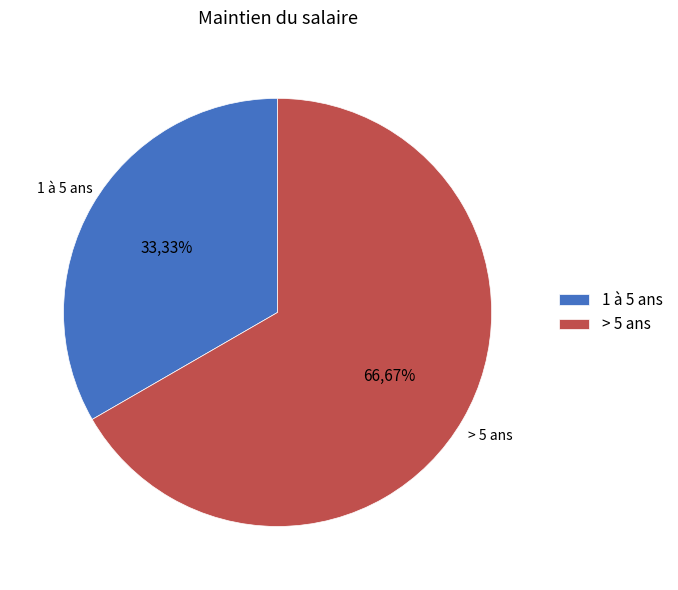

Is it true that > 5 ans is 77% of the pie?

False